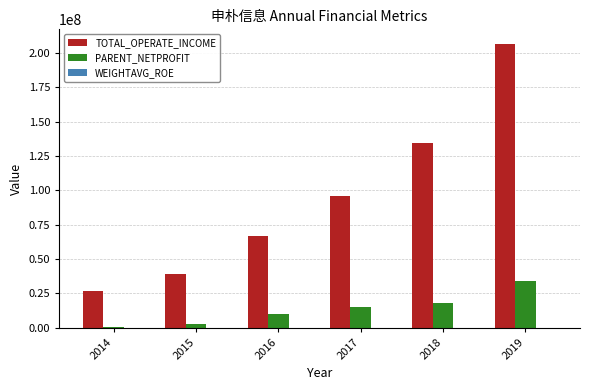

What is the difference between the TOTAL_OPERATE_INCOME values at 2017 and 2018?

38944293.5